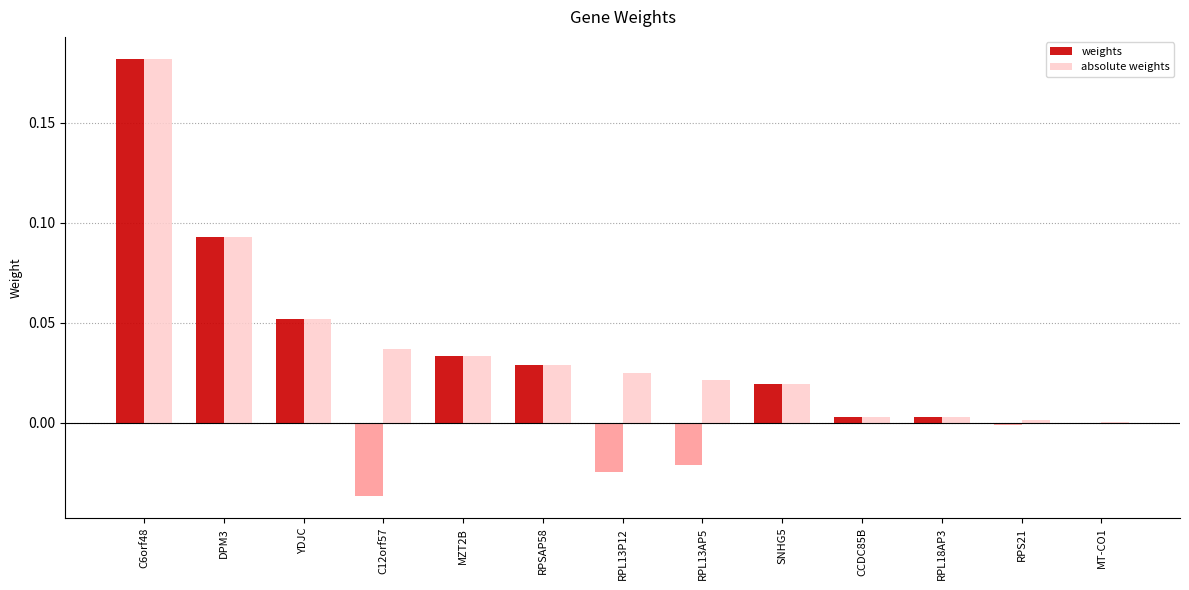

Which series has the largest total across all categories?

absolute weights